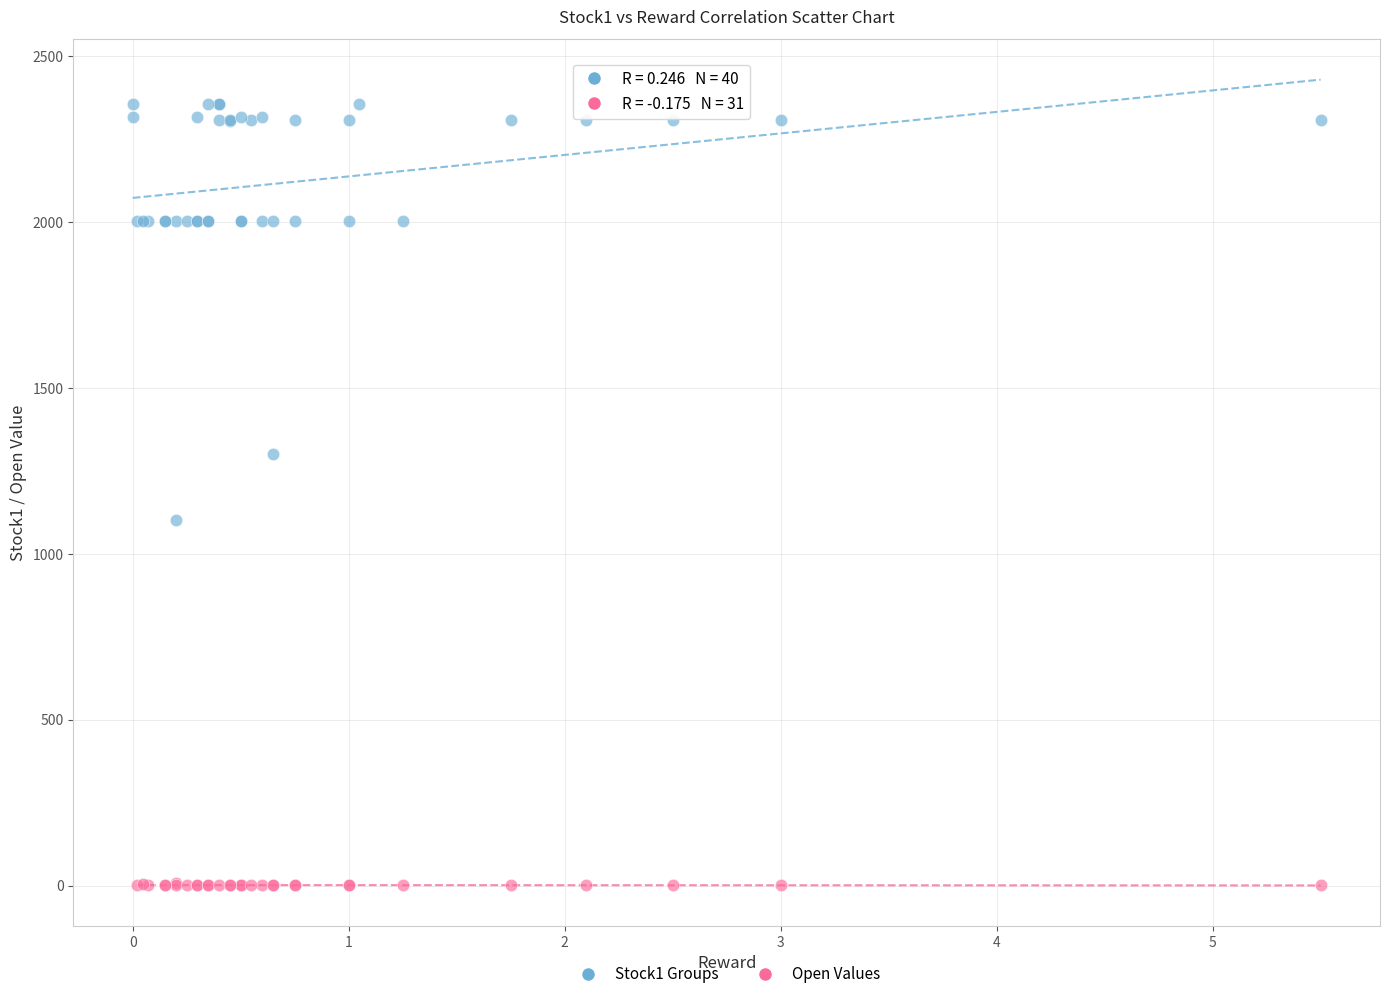

Which series has the largest Y range (max minus min)?

Stock1 Groups